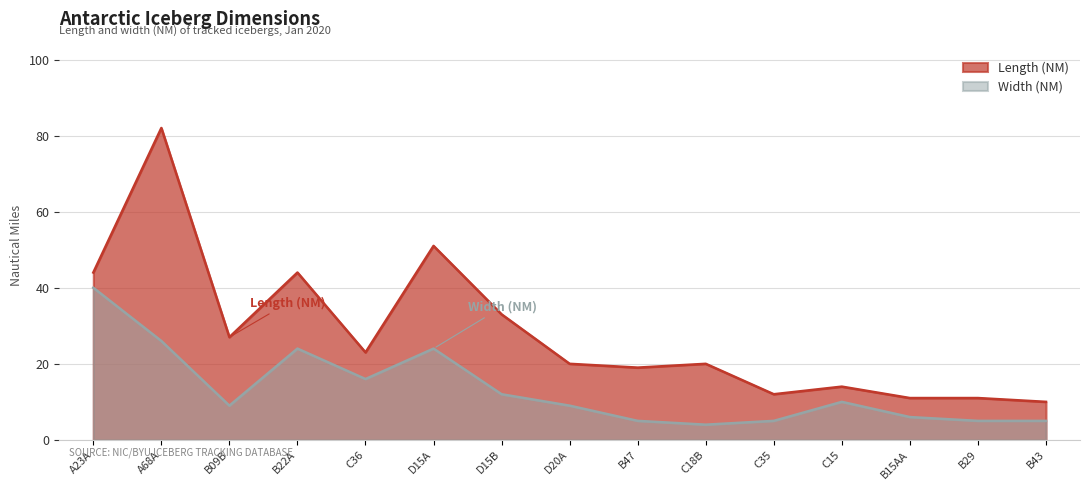

Which series has the widest spread of values?

Length (NM)